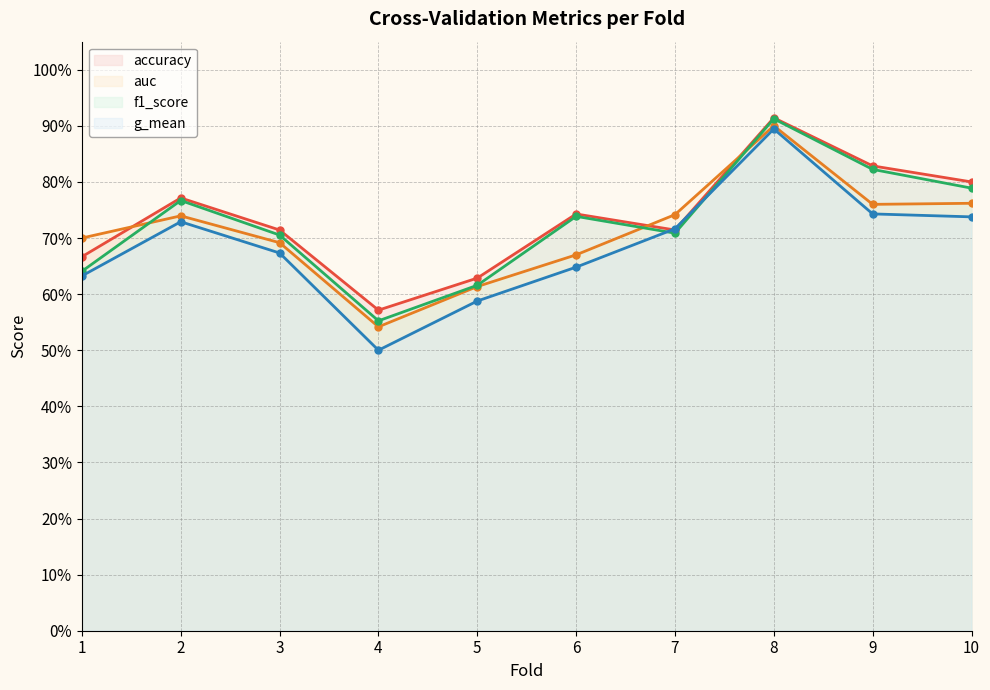

Count the f1_score values in the range 0 to 1.

10